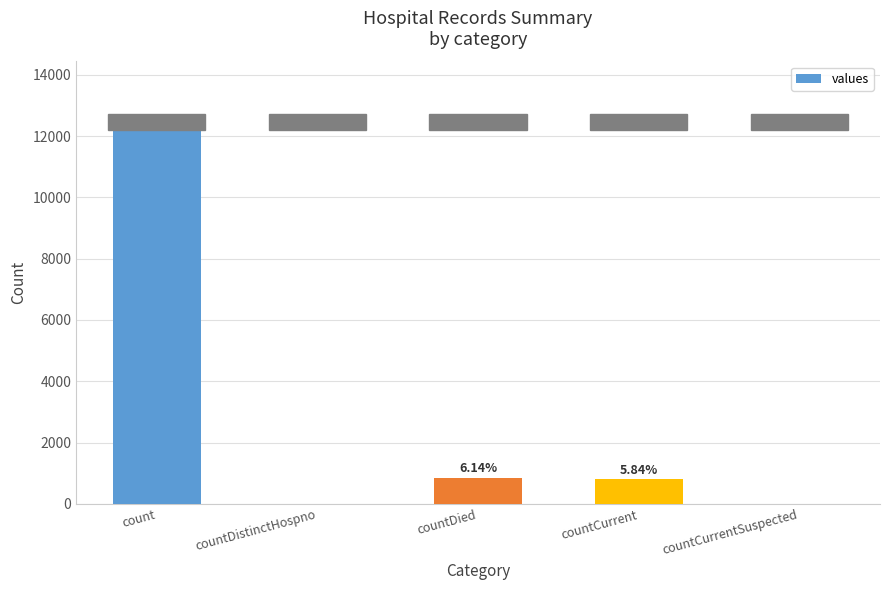

The value at countCurrentSuspected is 7470. True or false?

False